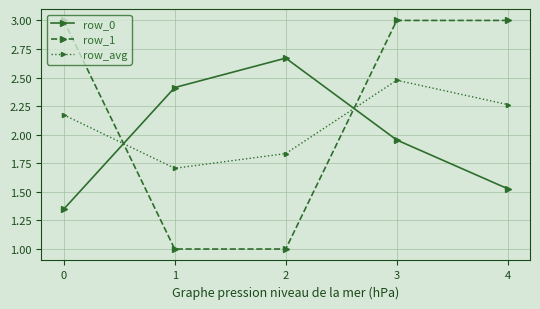

The value of row_1 at 1 is 1.0. True or false?

True